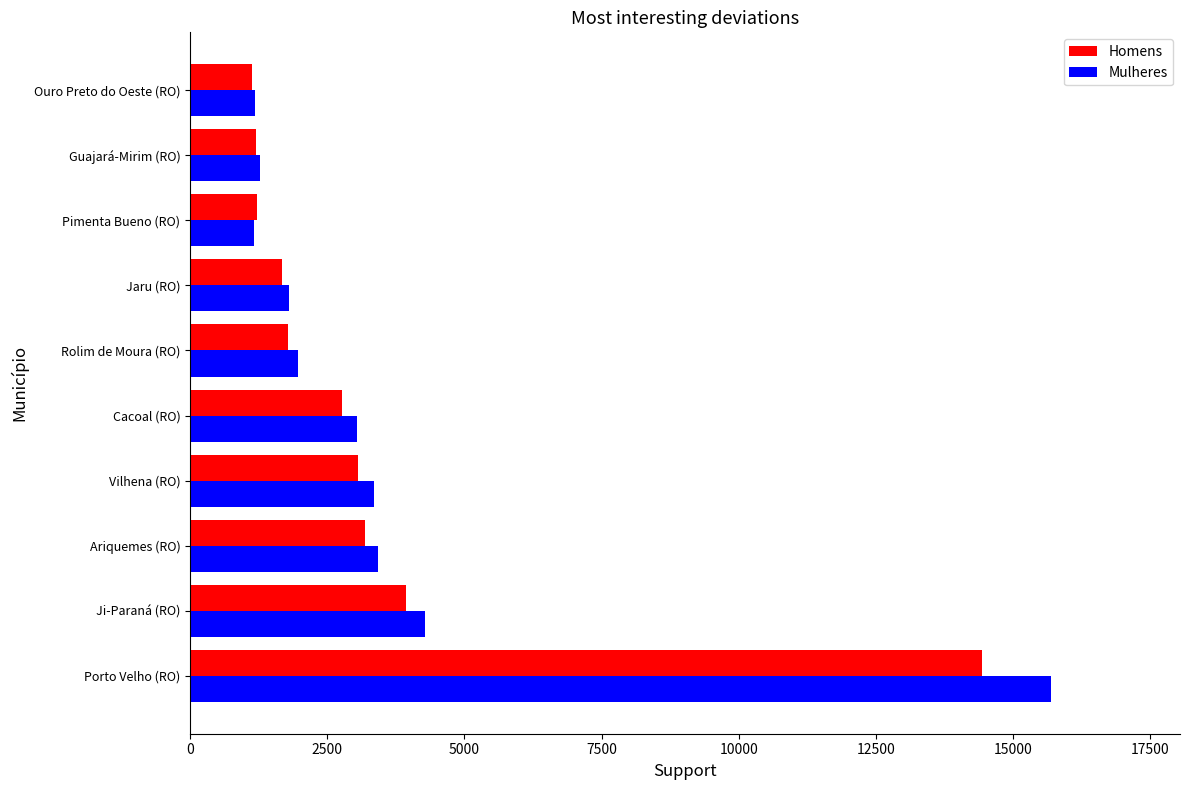

Which series has the widest spread of values?

Mulheres